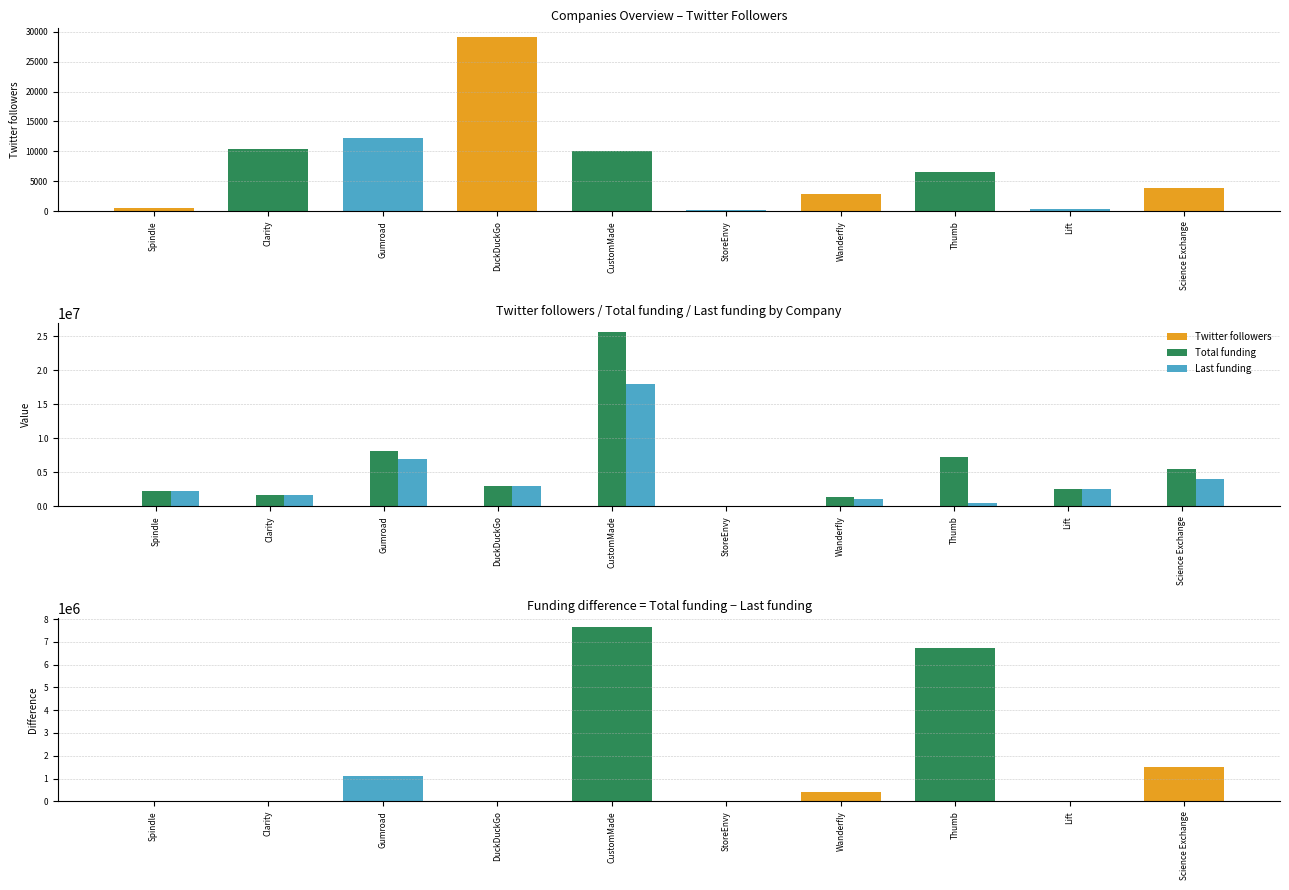

Reading right to left, what are all the values shown in this chart?

Twitter followers: Science Exchange=3847	Lift=341	Thumb=6620	Wanderfly=2921	StoreEnvy=273	CustomMade=10094	DuckDuckGo=29098	Gumroad=12308	Clarity=10479	Spindle=572
Total funding: Science Exchange=5500000	Lift=2500000	Thumb=7240578	Wanderfly=1400000	StoreEnvy=0	CustomMade=25650000	DuckDuckGo=3000000	Gumroad=8100000	Clarity=1600000	Spindle=2300000
Last funding: Science Exchange=4000000	Lift=2500000	Thumb=500578	Wanderfly=1000000	StoreEnvy=0	CustomMade=18000000	DuckDuckGo=3000000	Gumroad=7000000	Clarity=1600000	Spindle=2300000
Funding difference (Total - Last): Science Exchange=1500000	Lift=0	Thumb=6740000	Wanderfly=400000	StoreEnvy=0	CustomMade=7650000	DuckDuckGo=0	Gumroad=1100000	Clarity=0	Spindle=0